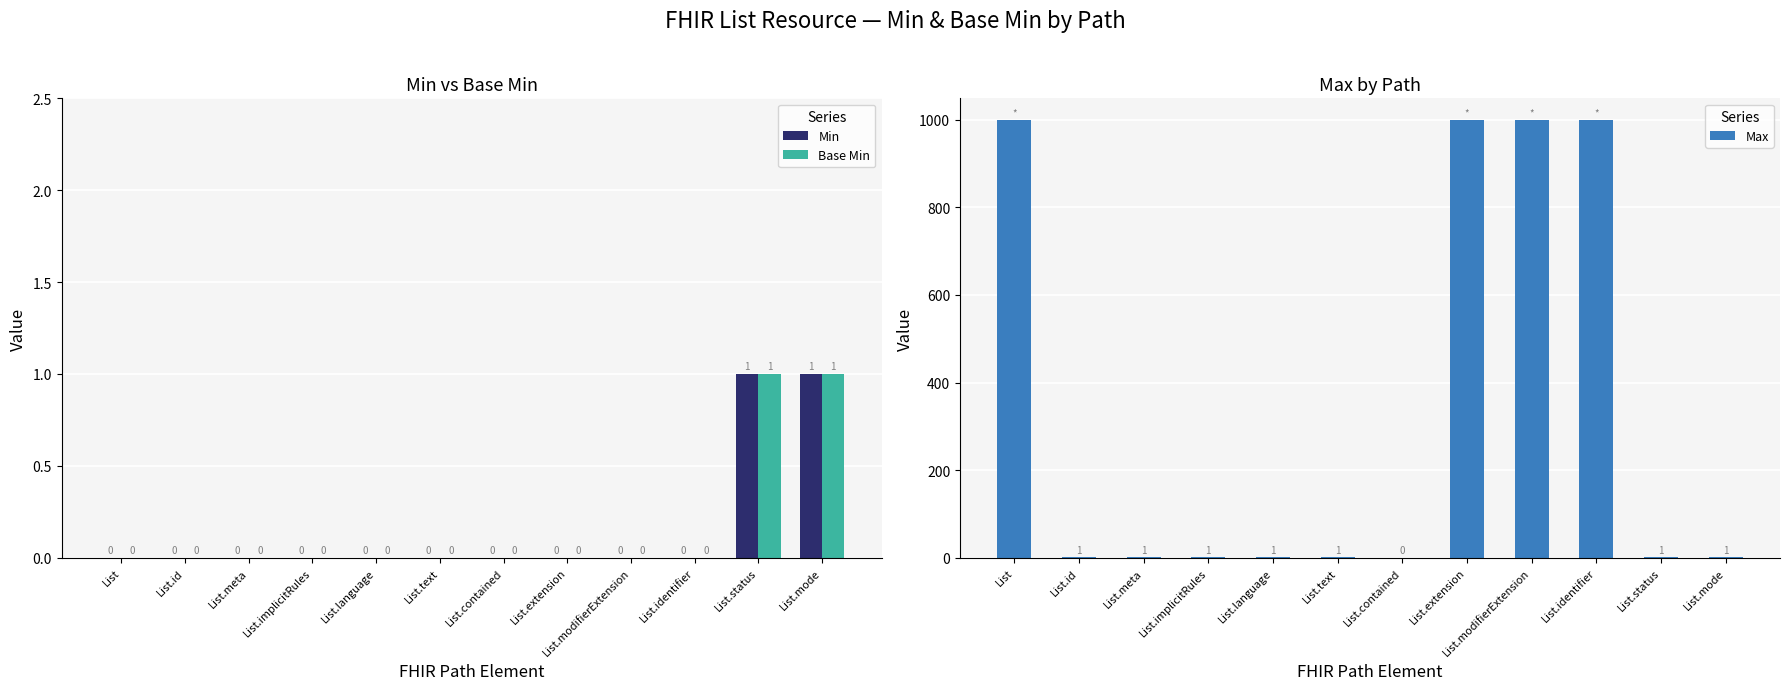

True or false: Min has a value of 0 at List.language.

False